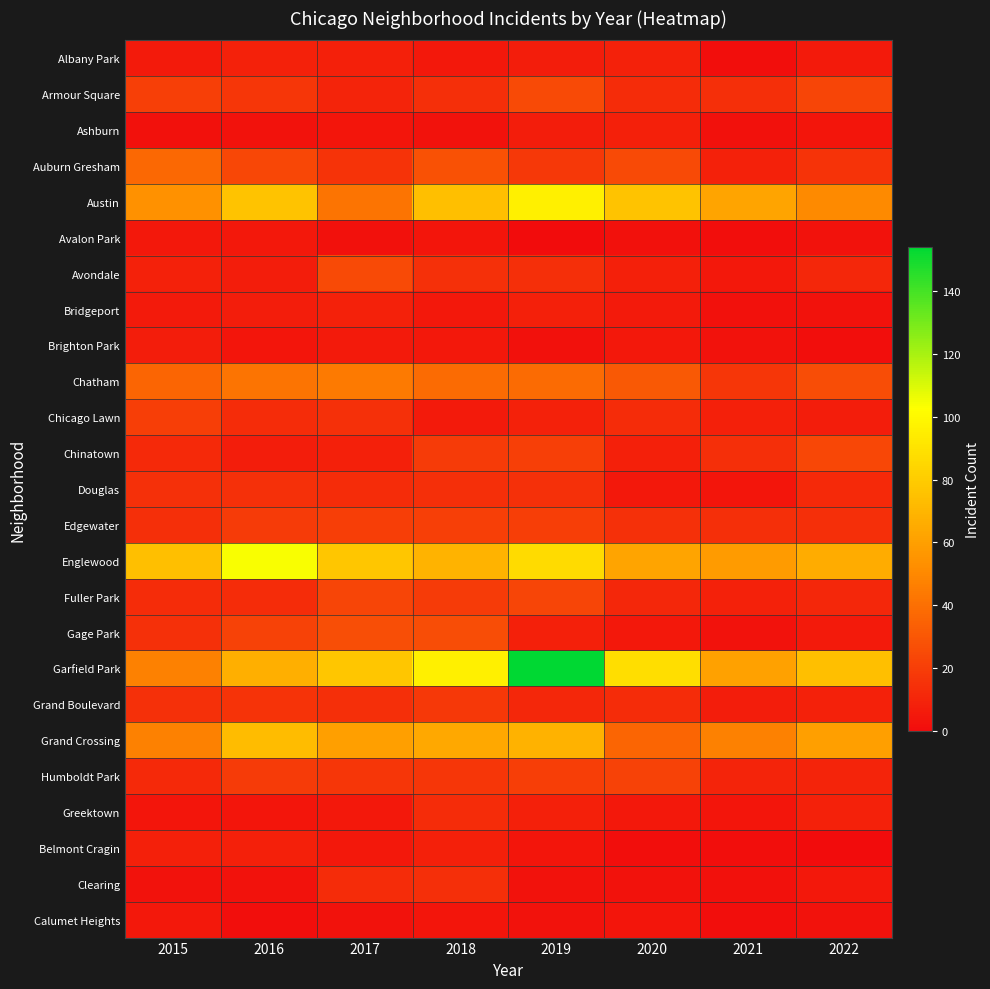

What is the spread (max minus min) of values at 2022?

74